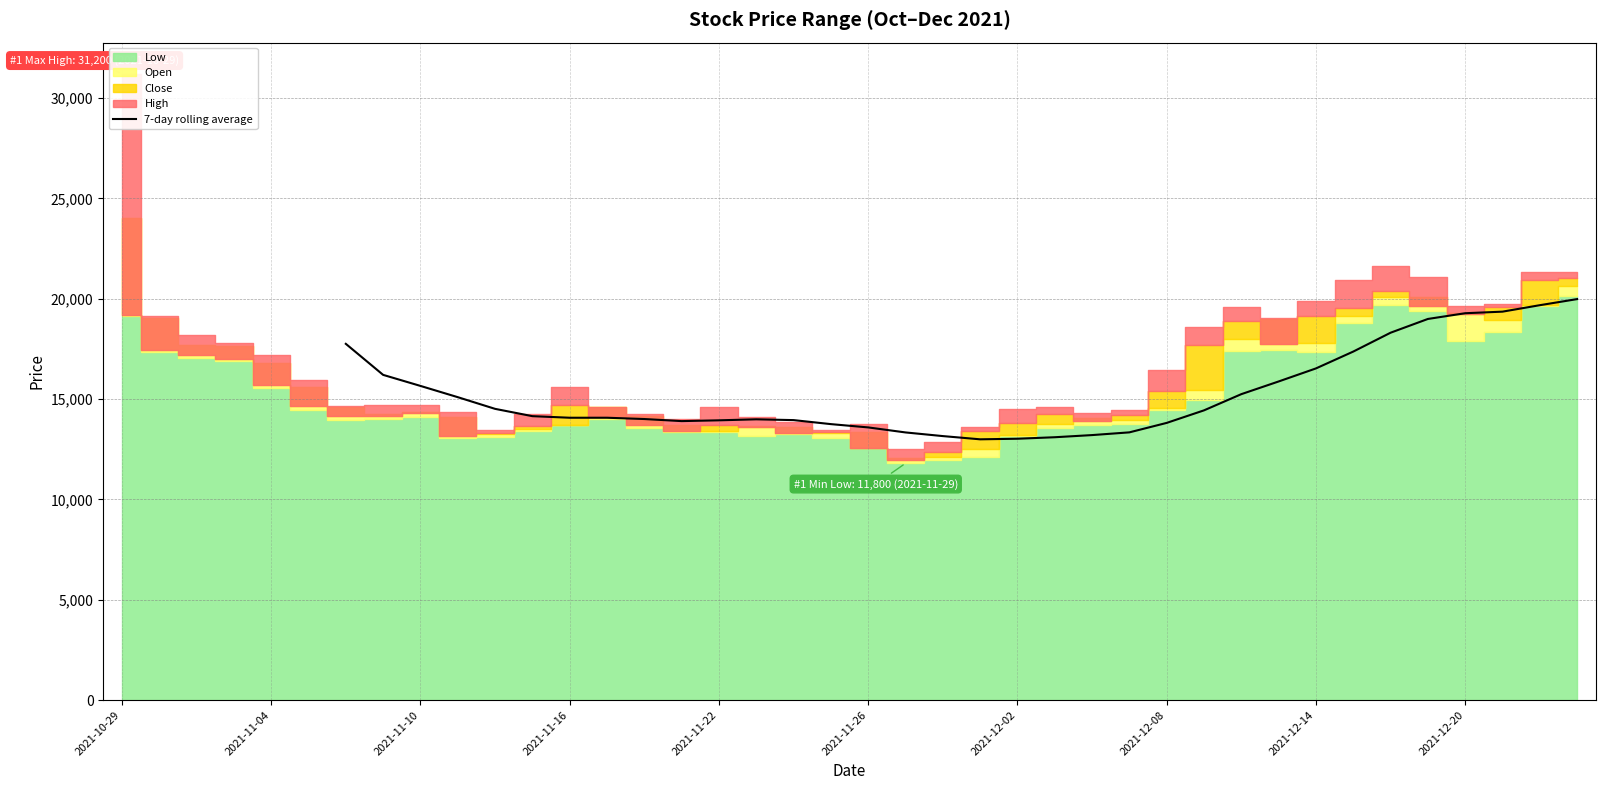

What is the lowest value of the 7-day rolling average series?

12996.4